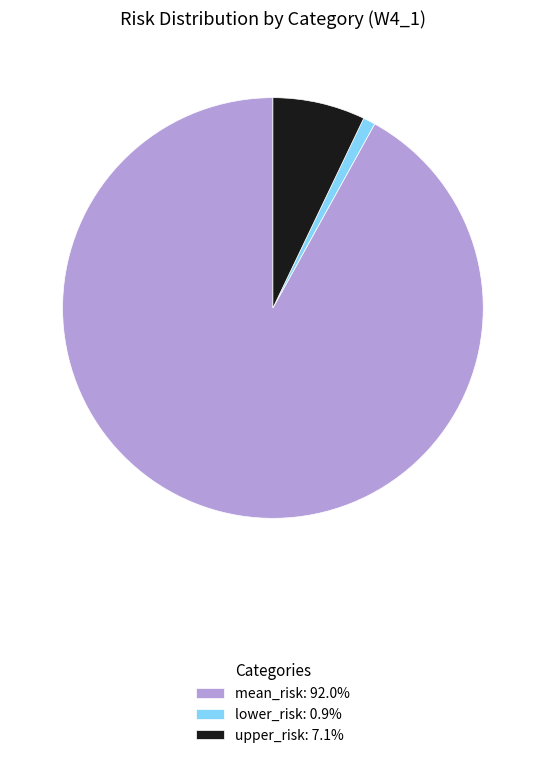

Is the sum of upper_risk: 7.1% and lower_risk: 0.9% greater than half?

No